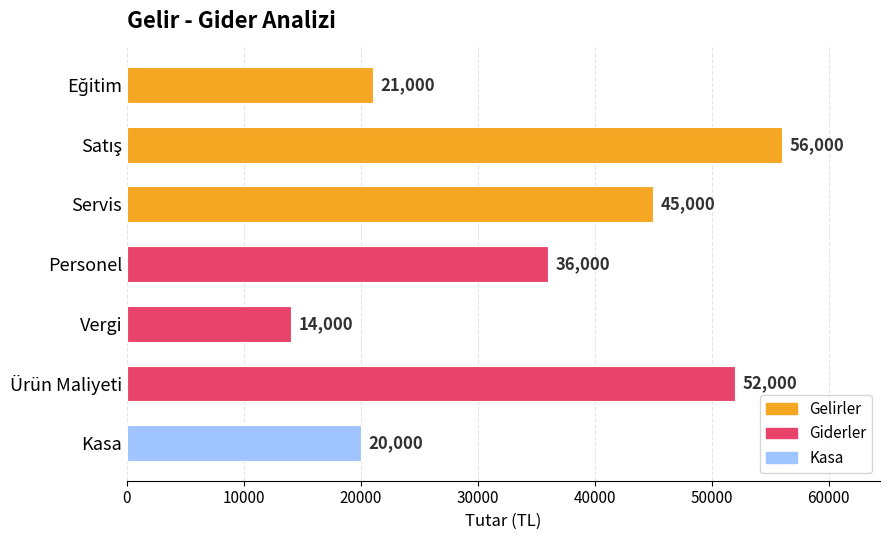

The value at Ürün Maliyeti is 14726. True or false?

False